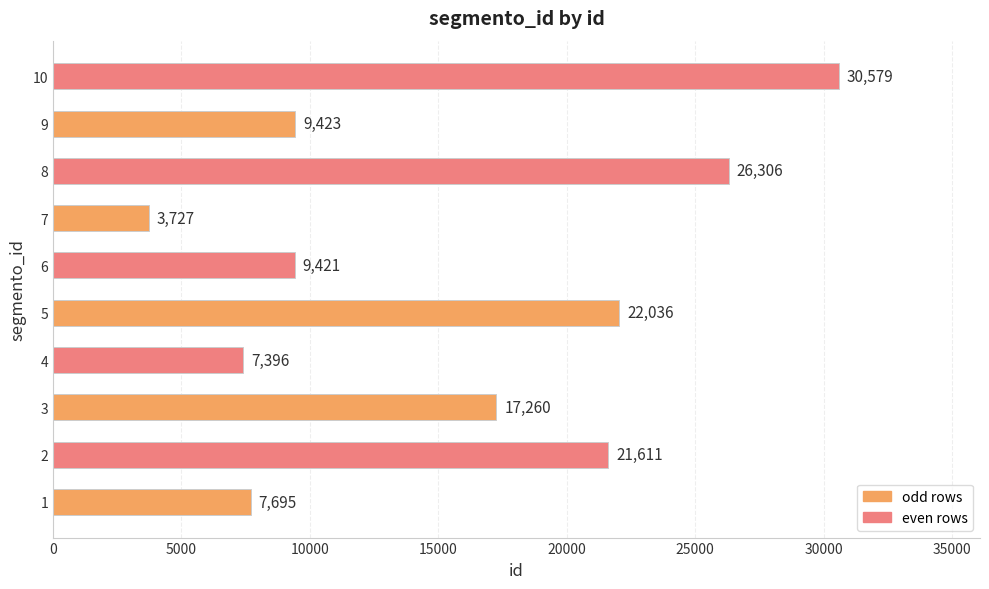

At which label is the value closest to 17153?

3